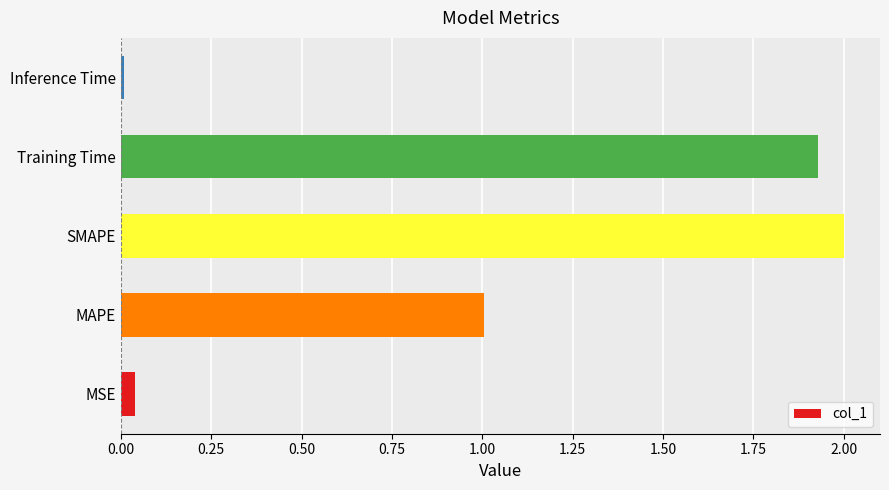

At which category does the chart reach its peak across all series?

SMAPE